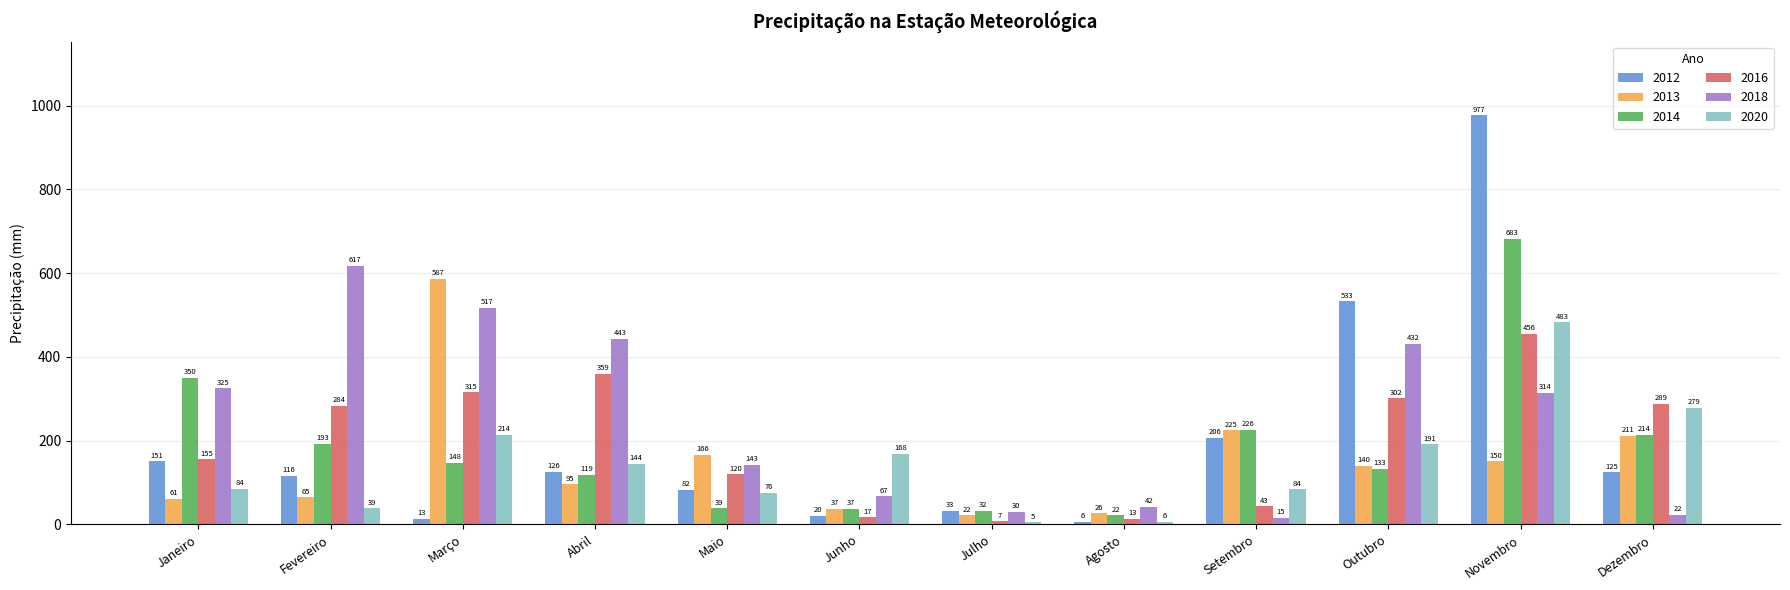

What is the difference between the 2020 values at Novembro and Julho?

478.1